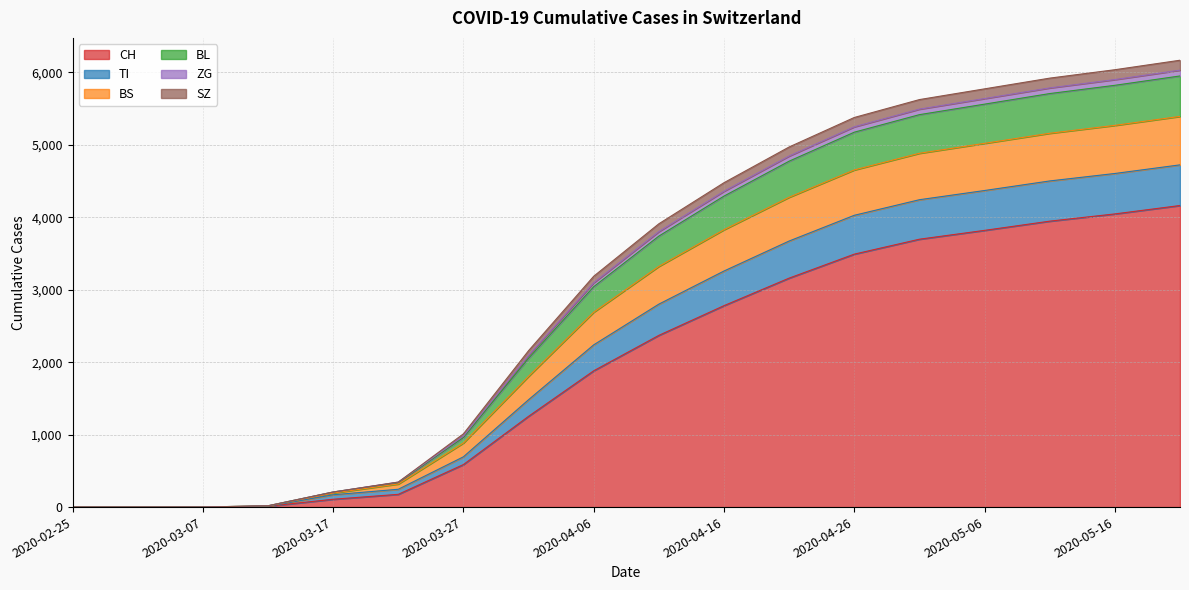

True or false: SZ and BS cross at least once.

False